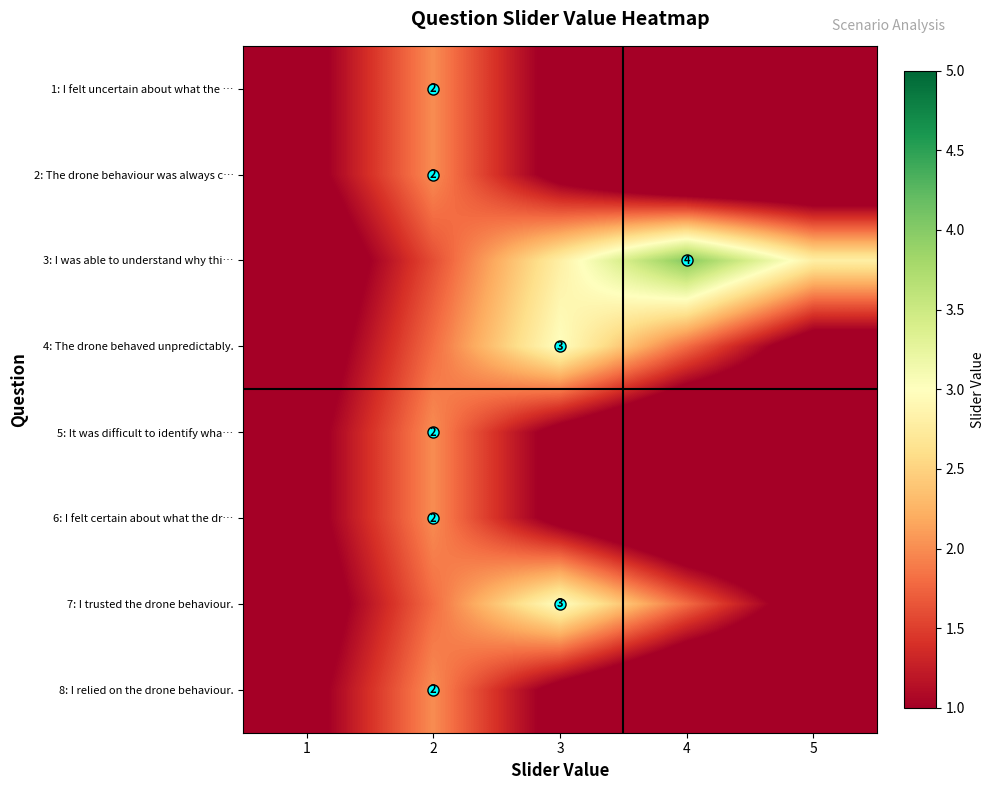

List the series in order of their peak value, lowest first.

1: I felt uncertain about what the …, 2: The drone behaviour was always c…, 5: It was difficult to identify wha…, 6: I felt certain about what the dr…, 8: I relied on the drone behaviour., 4: The drone behaved unpredictably., 7: I trusted the drone behaviour., 3: I was able to understand why thi…